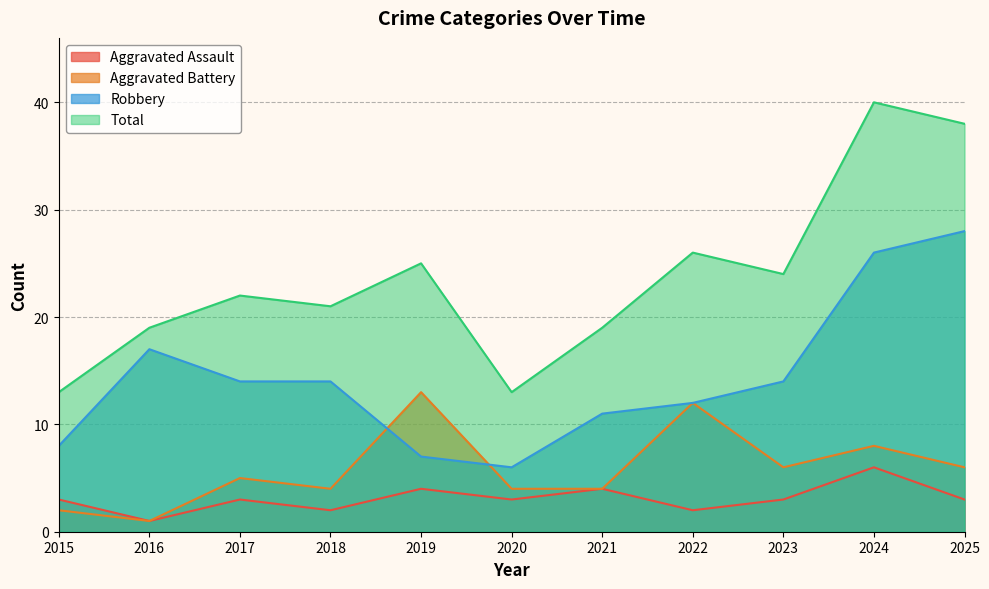

What is the value of the Total point at the 10th from the left?

40